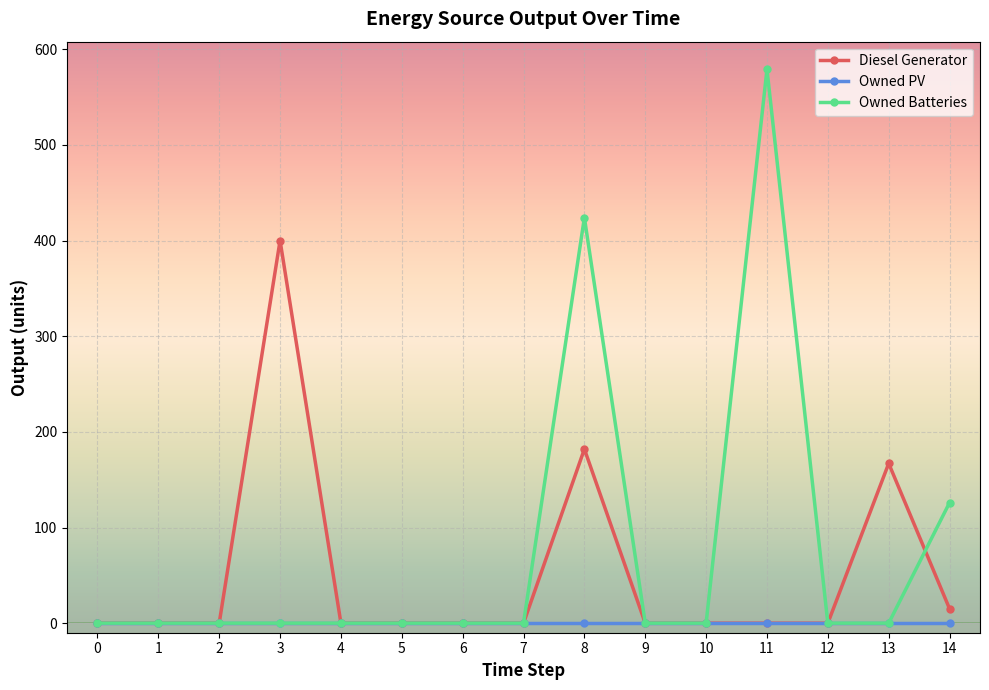

What is the value of the Diesel Generator point at the 15th from the left?

15.0